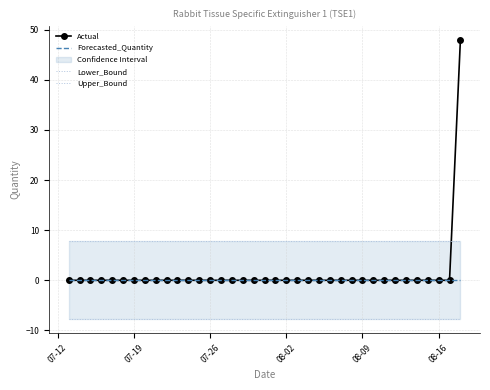

How many lines are shown in the chart?

4